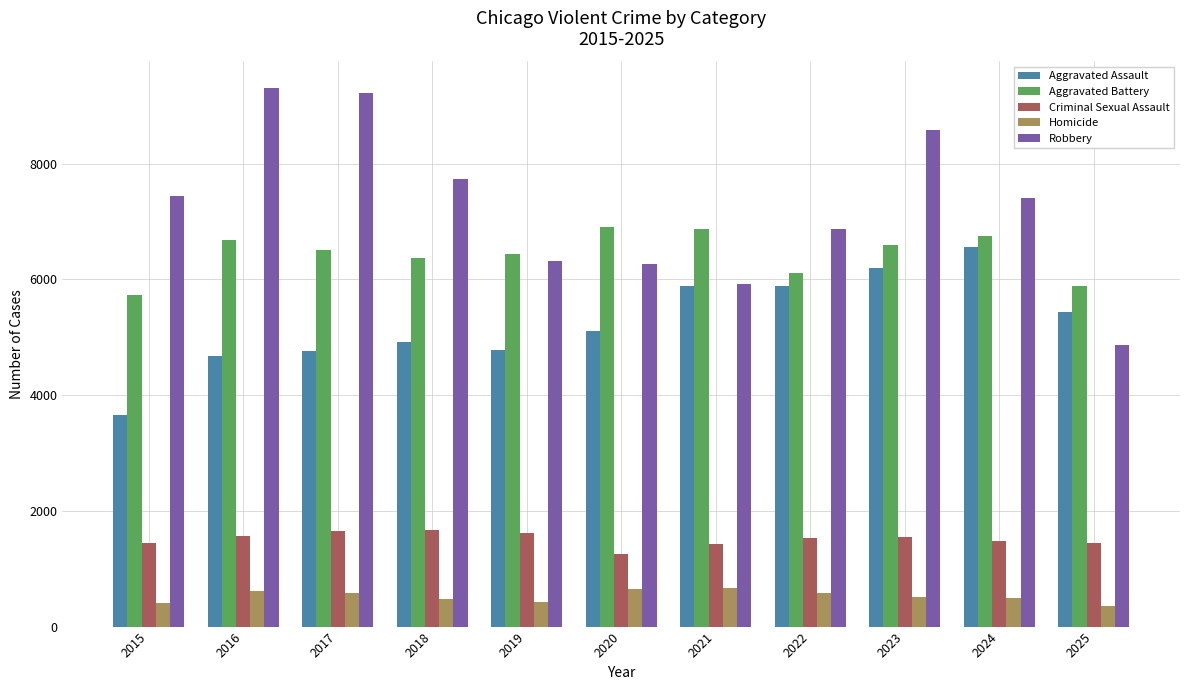

What is the difference between the second highest and second lowest values in the Homicide series?

235